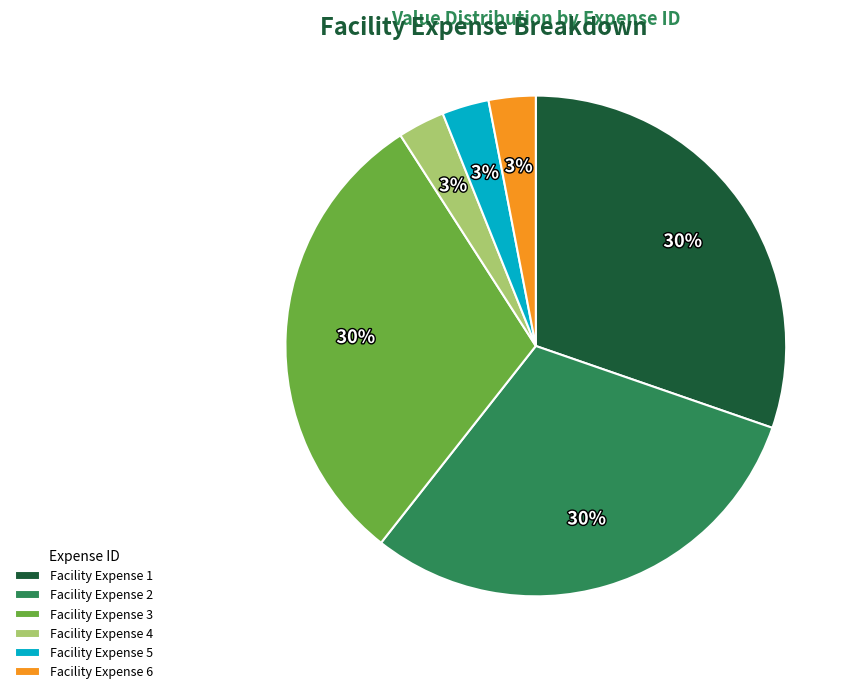

True or false: Facility Expense 2 accounts for 25% of the total.

False